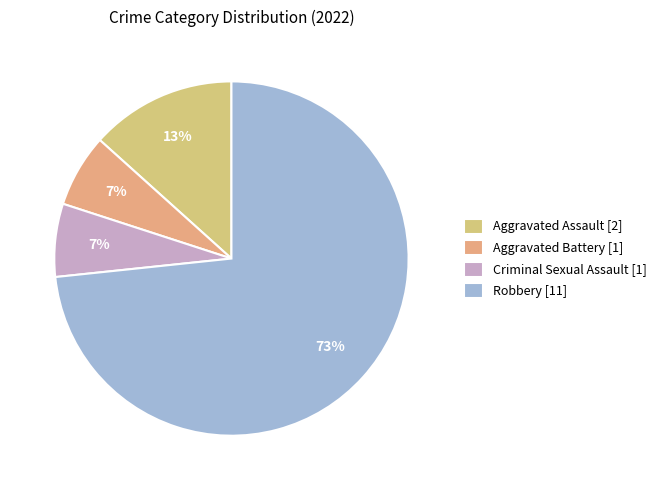

Does any single category account for the majority?

Yes